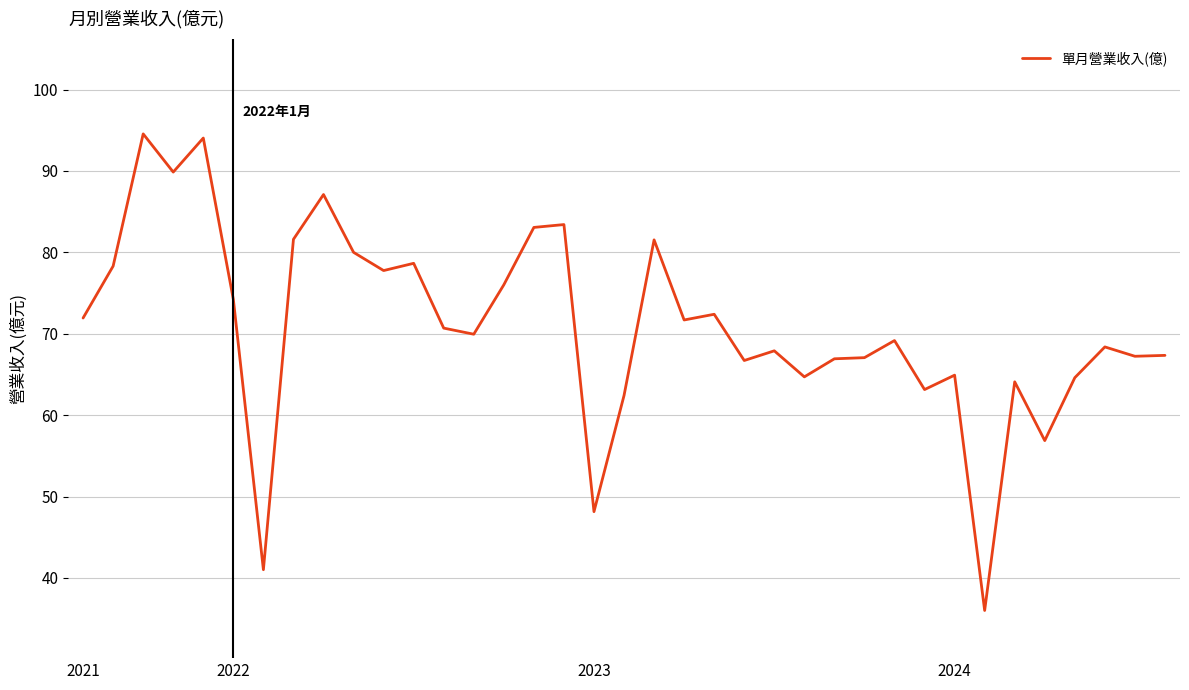

What is the minimum value shown in the chart?

36.0